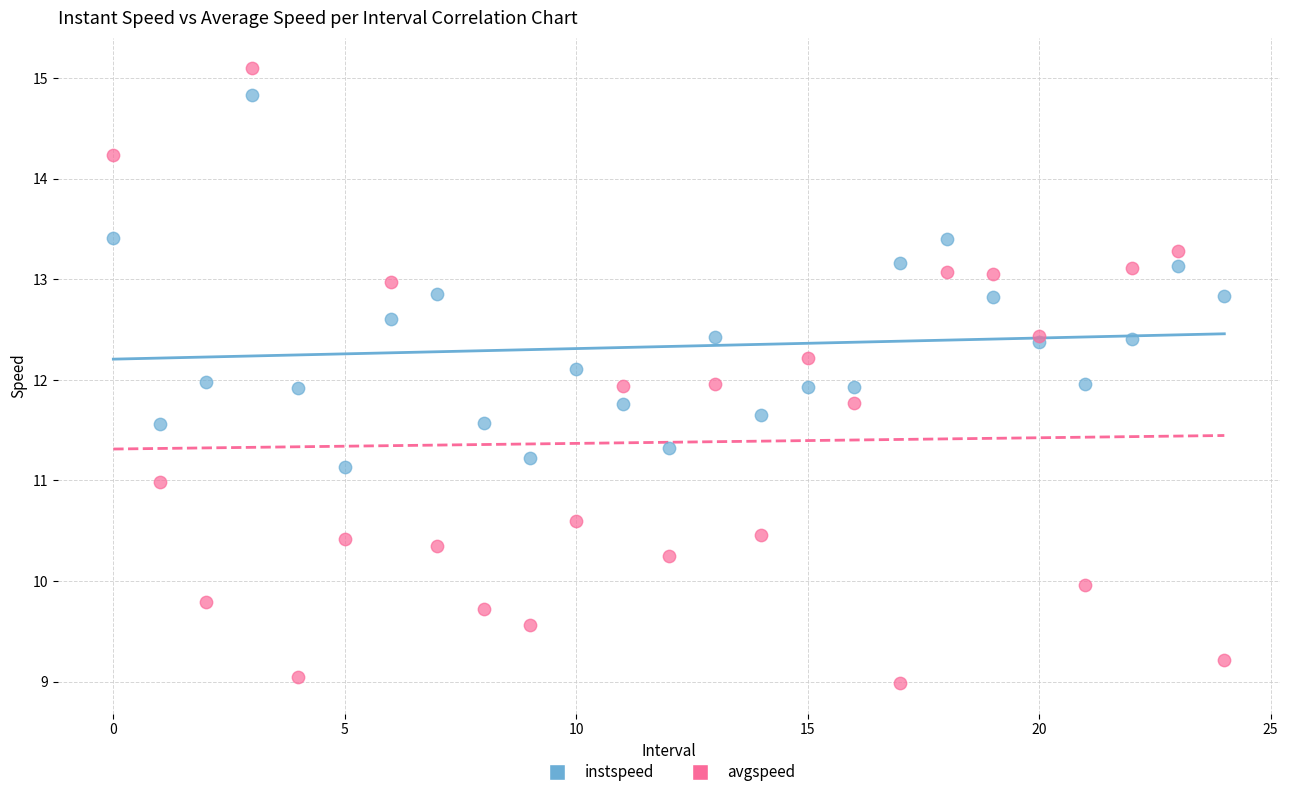

Which series has the widest spread of Y values?

avgspeed